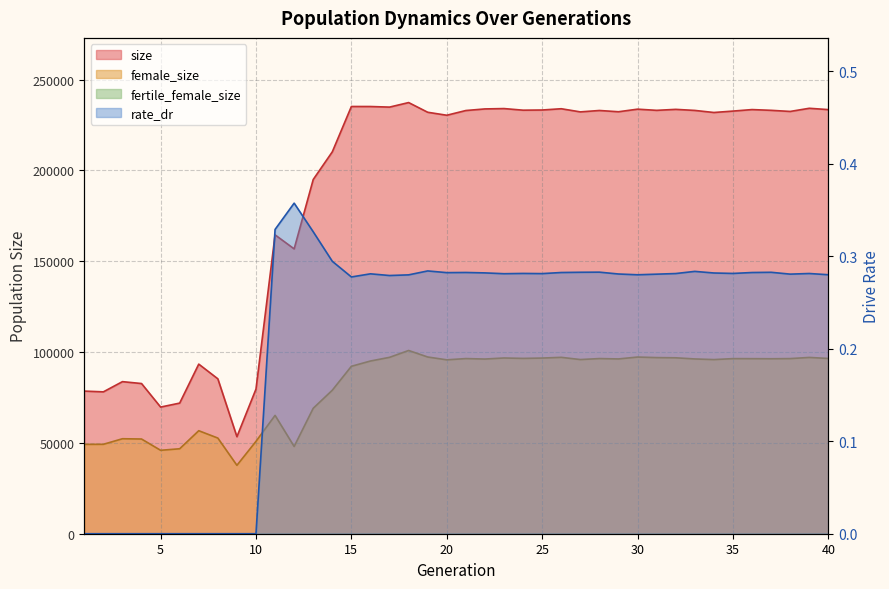

What is the maximum value shown in the chart?

237397.0